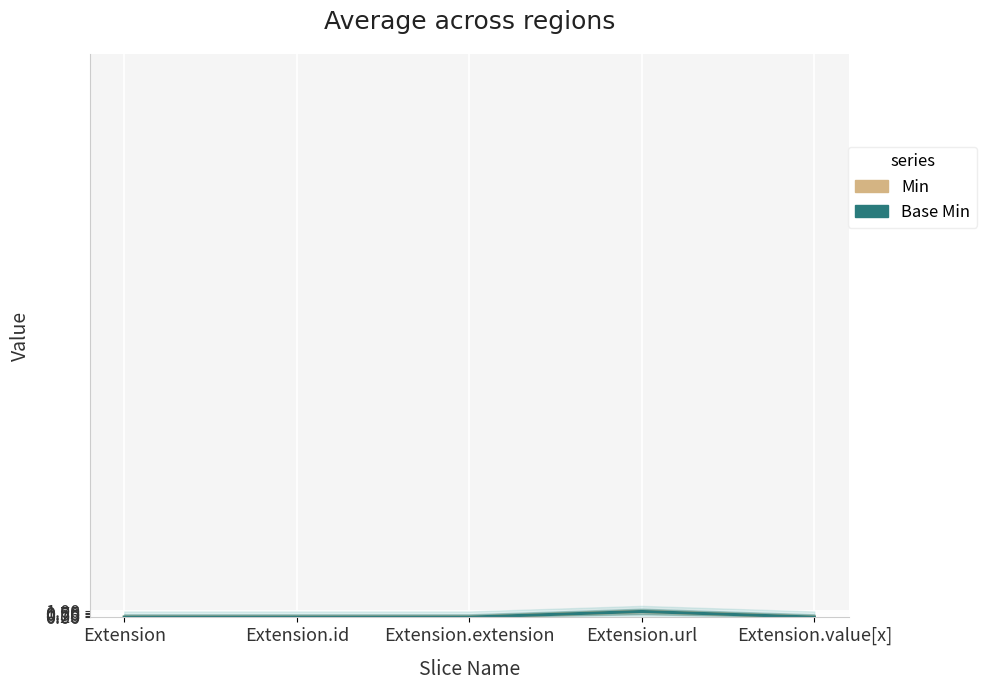

Which series has the largest range (max minus min)?

Min